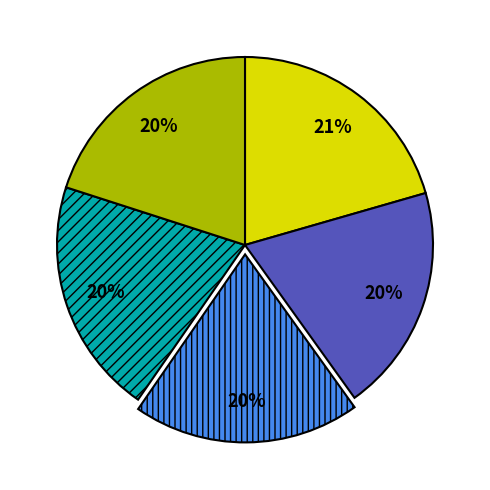

Is there any slice that represents more than half of the pie?

No